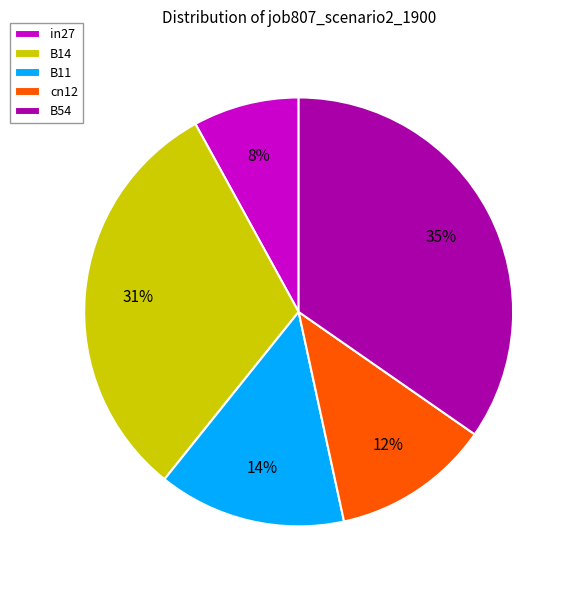

To the nearest percent, what percentage of the pie is B14?

31%